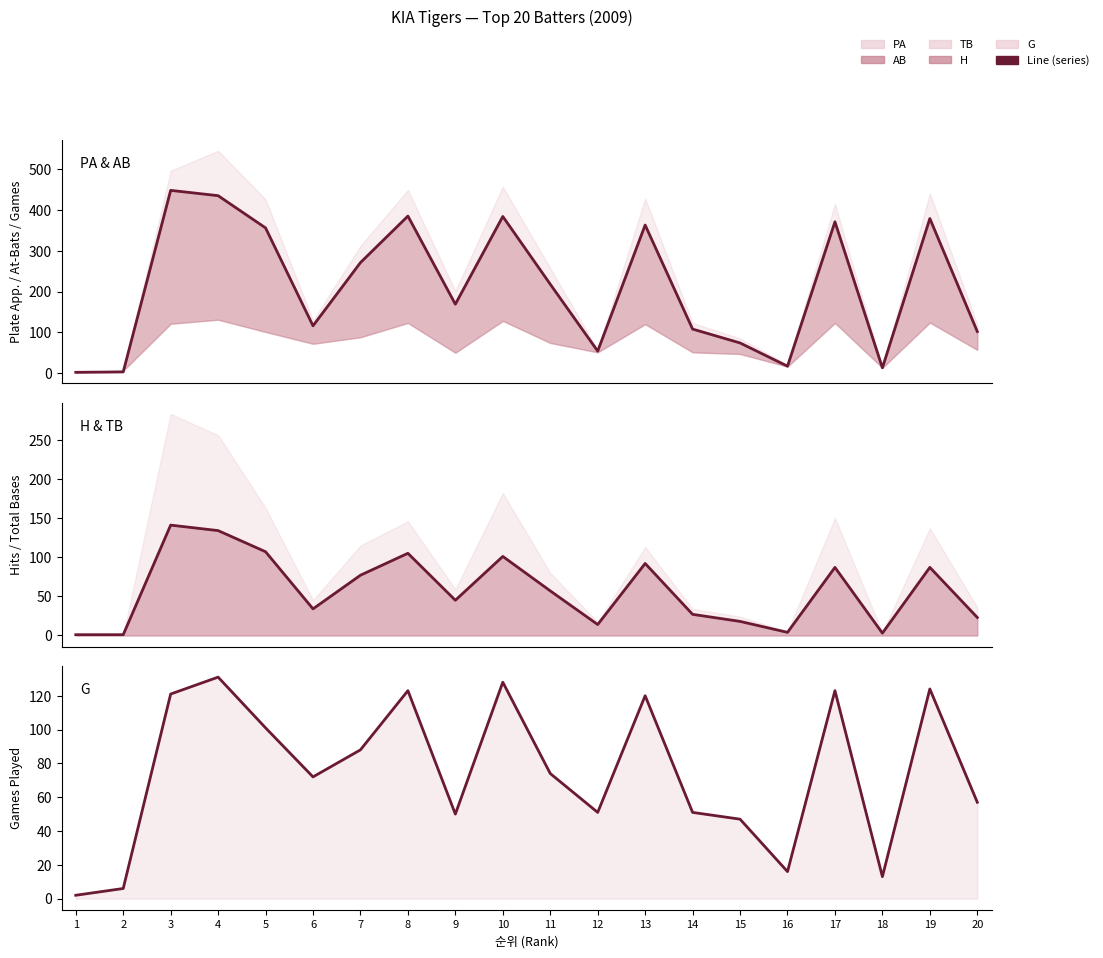

Which series has the largest total across all categories?

AB (line)